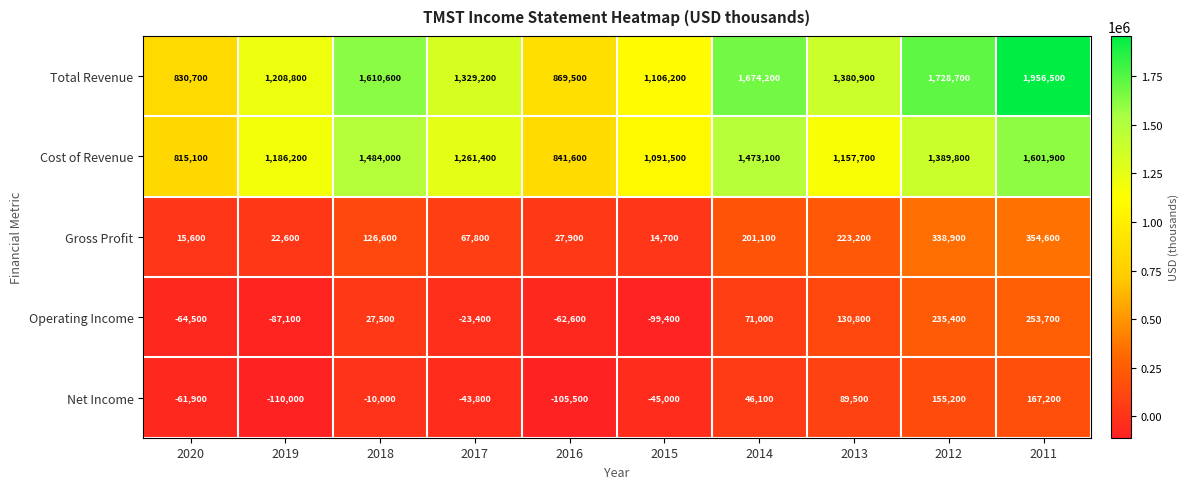

At how many categories does at least one series exceed 874946?

8